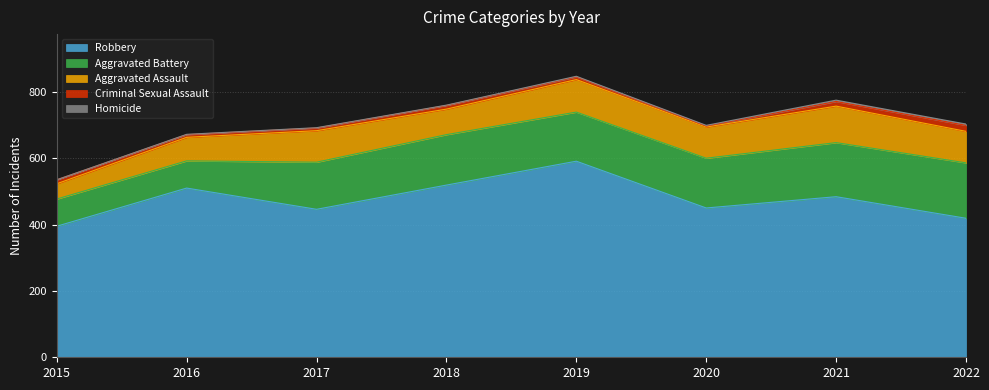

Between 2017 and 2018, which is larger?

2018